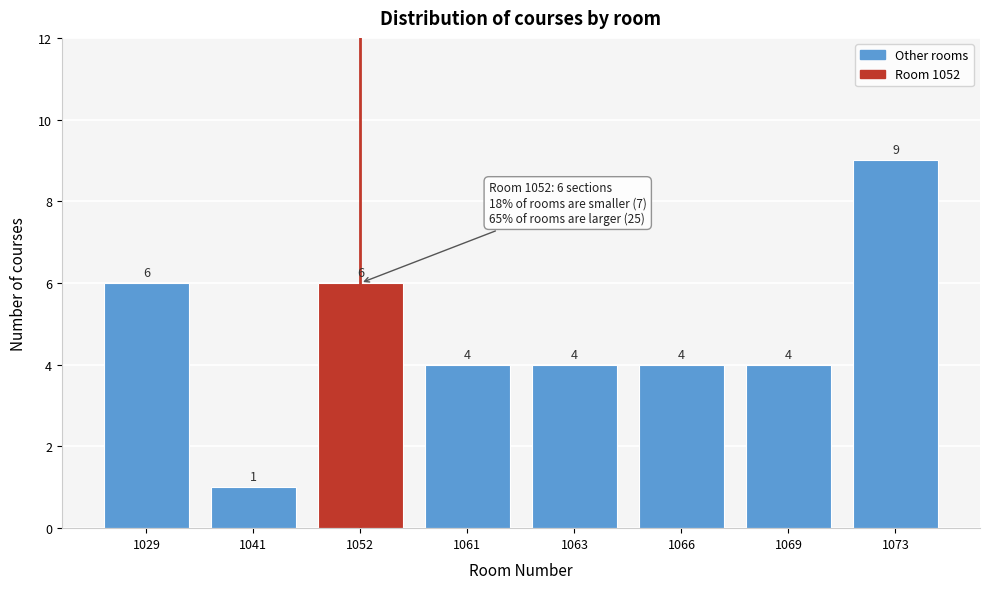

Reading left to right, transcribe all the data shown in this chart.

6	1	6	4	4	4	4	9